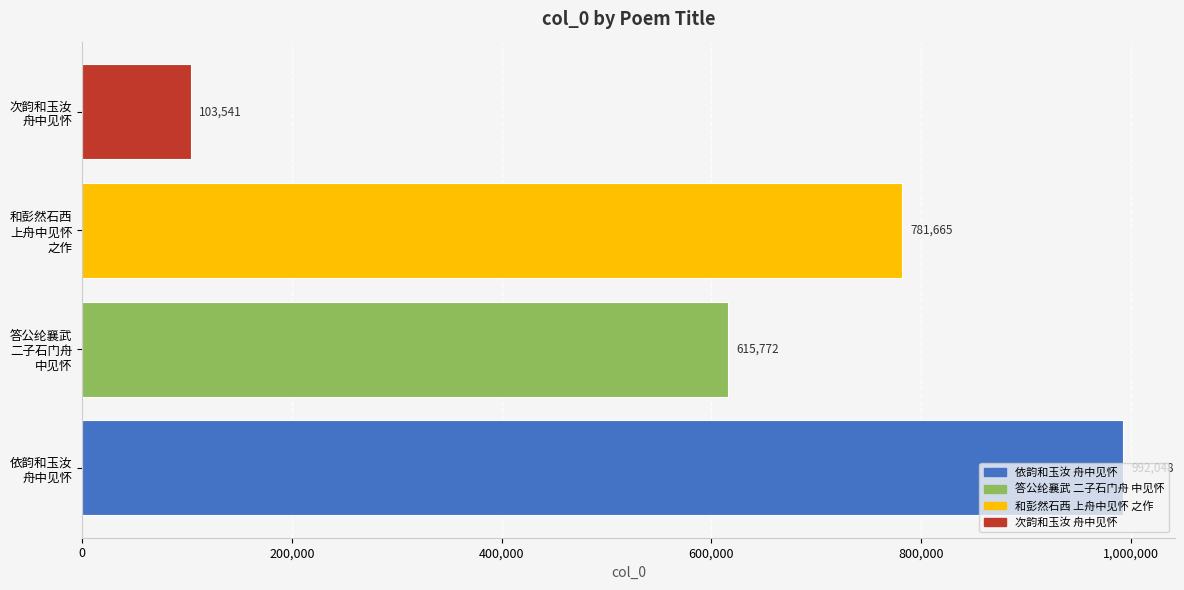

How many bars are there in total?

4